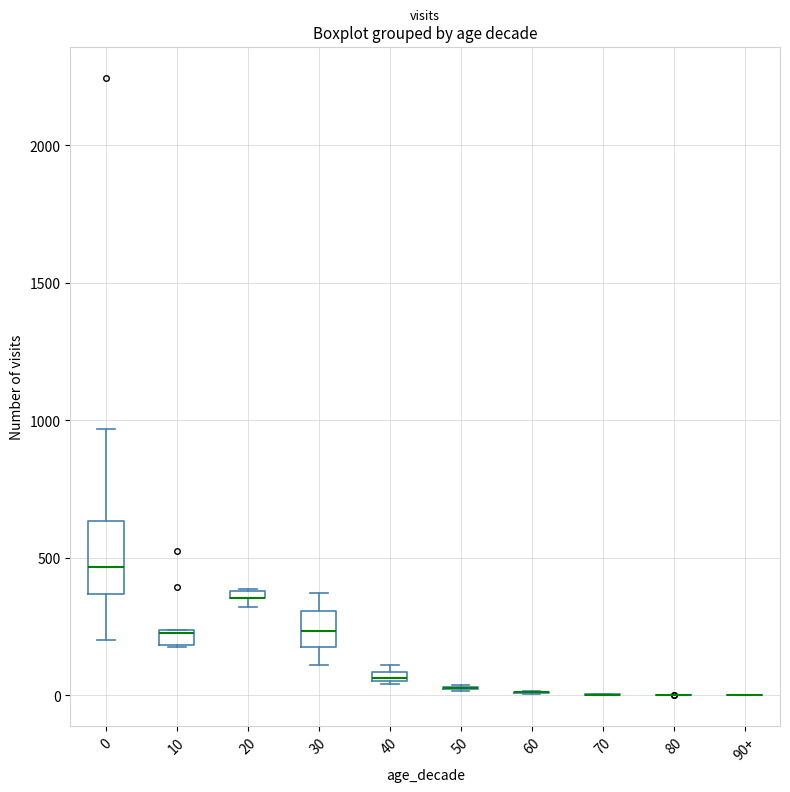

Where does the median line of the box for 0 sit on the y-axis? The values are not printed on the chart, so give them approximately, as read against the axis.

450